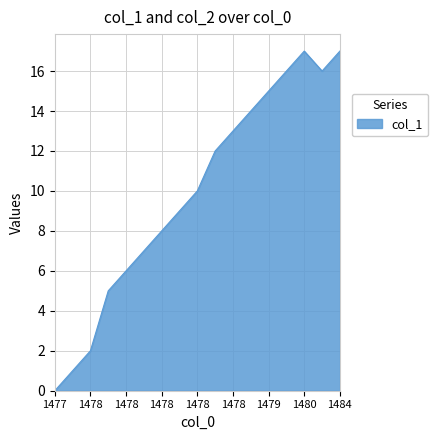

What is the difference between the maximum and minimum values?

17